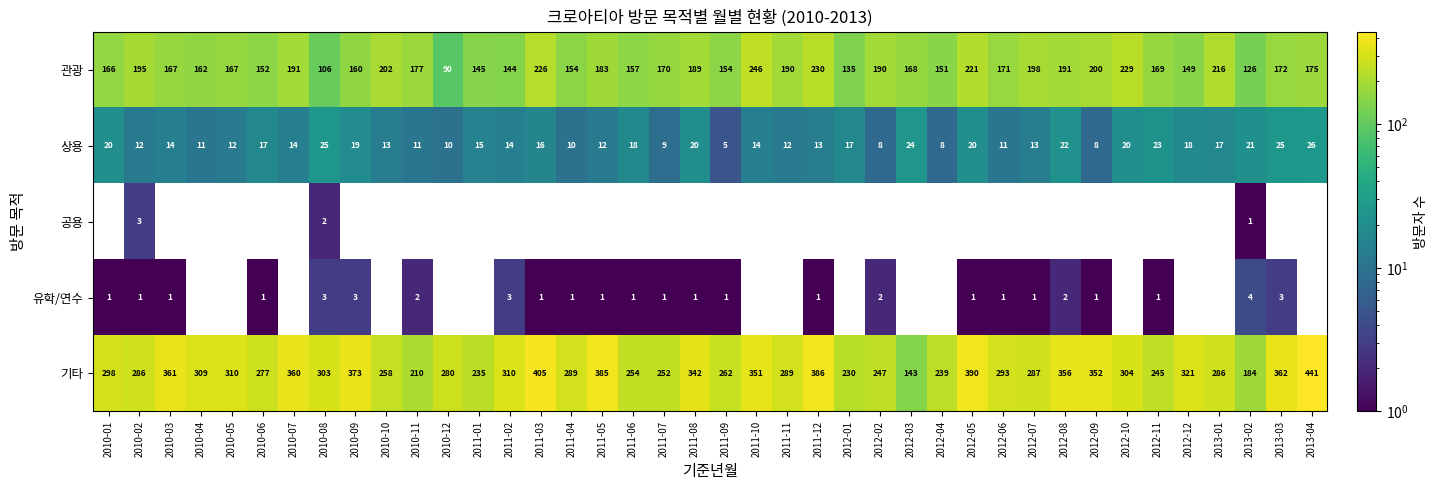

Is the value of 상용 at 2012-12 greater than the value of 기타 at 2012-06?

No